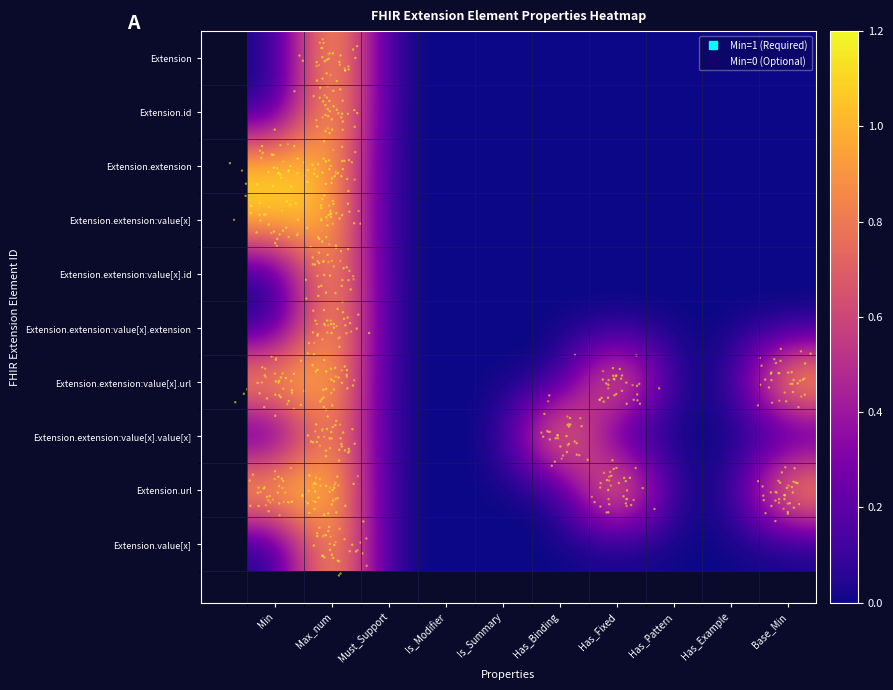

Rank the series at Base_Min from highest to lowest value.

Extension.extension:value[x].url, Extension.url, Extension, Extension.id, Extension.extension, Extension.extension:value[x], Extension.extension:value[x].id, Extension.extension:value[x].extension, Extension.extension:value[x].value[x], Extension.value[x]